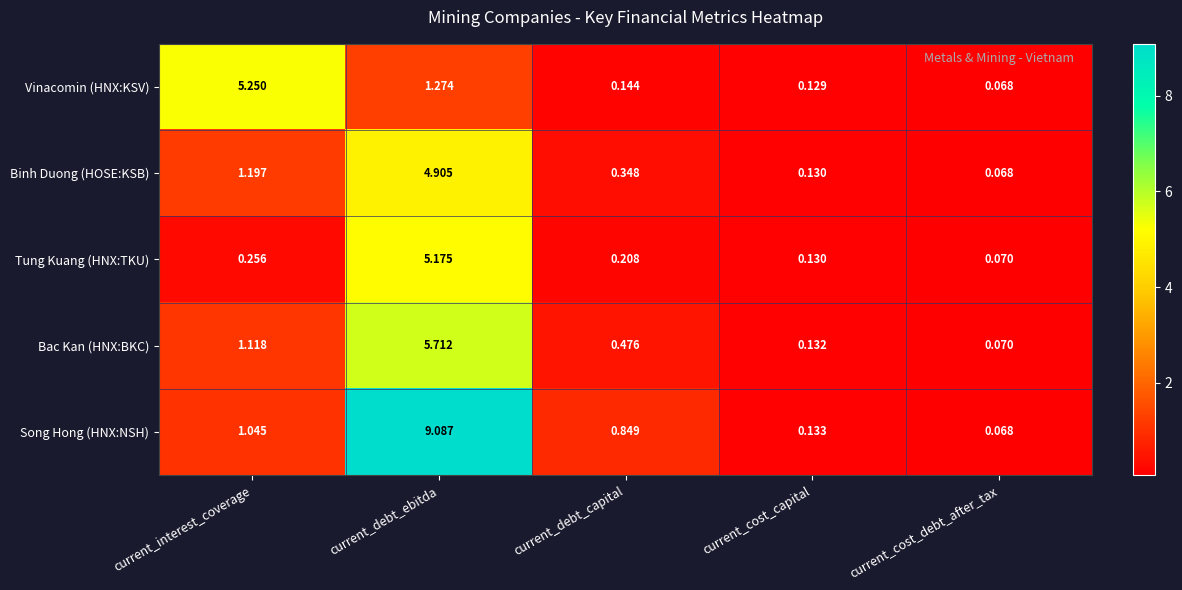

At which label is Binh Duong (HOSE:KSB) closest to 2?

current_interest_coverage